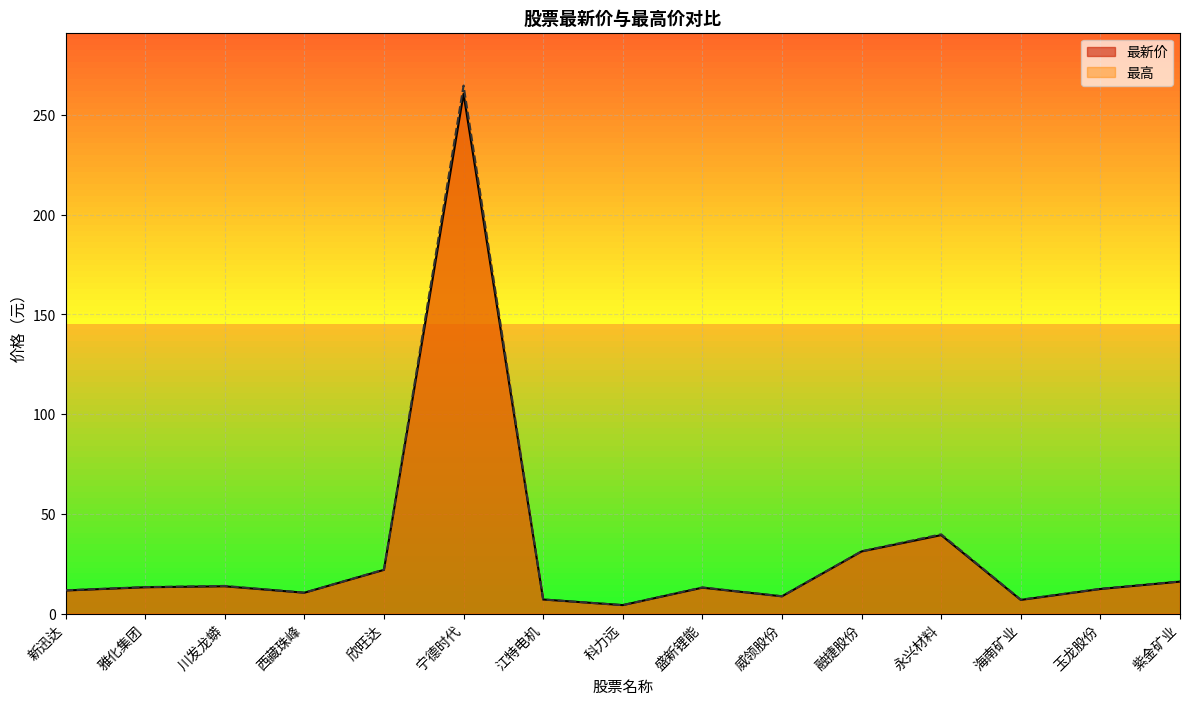

Is it true that 最高 equals 22.1 at 欣旺达?

True